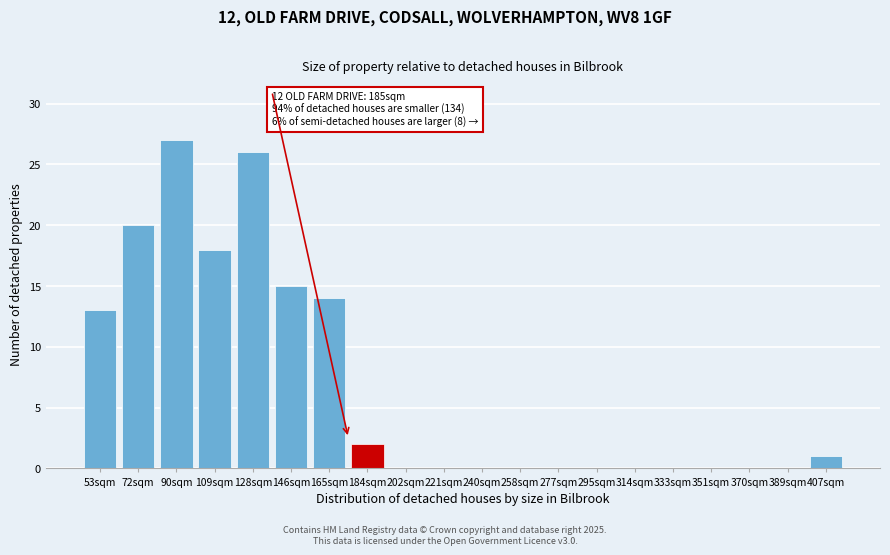

Reading left to right, what are all the values shown in this chart?

53sqm=13	72sqm=20	90sqm=27	109sqm=18	128sqm=26	146sqm=15	165sqm=14	184sqm=2	202sqm=0	221sqm=0	240sqm=0	258sqm=0	277sqm=0	295sqm=0	314sqm=0	333sqm=0	351sqm=0	370sqm=0	389sqm=0	407sqm=1